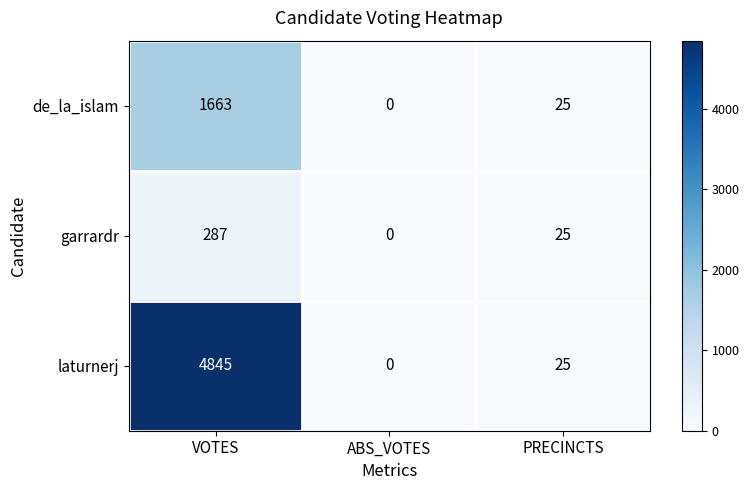

At which category does the chart reach its peak across all series?

VOTES